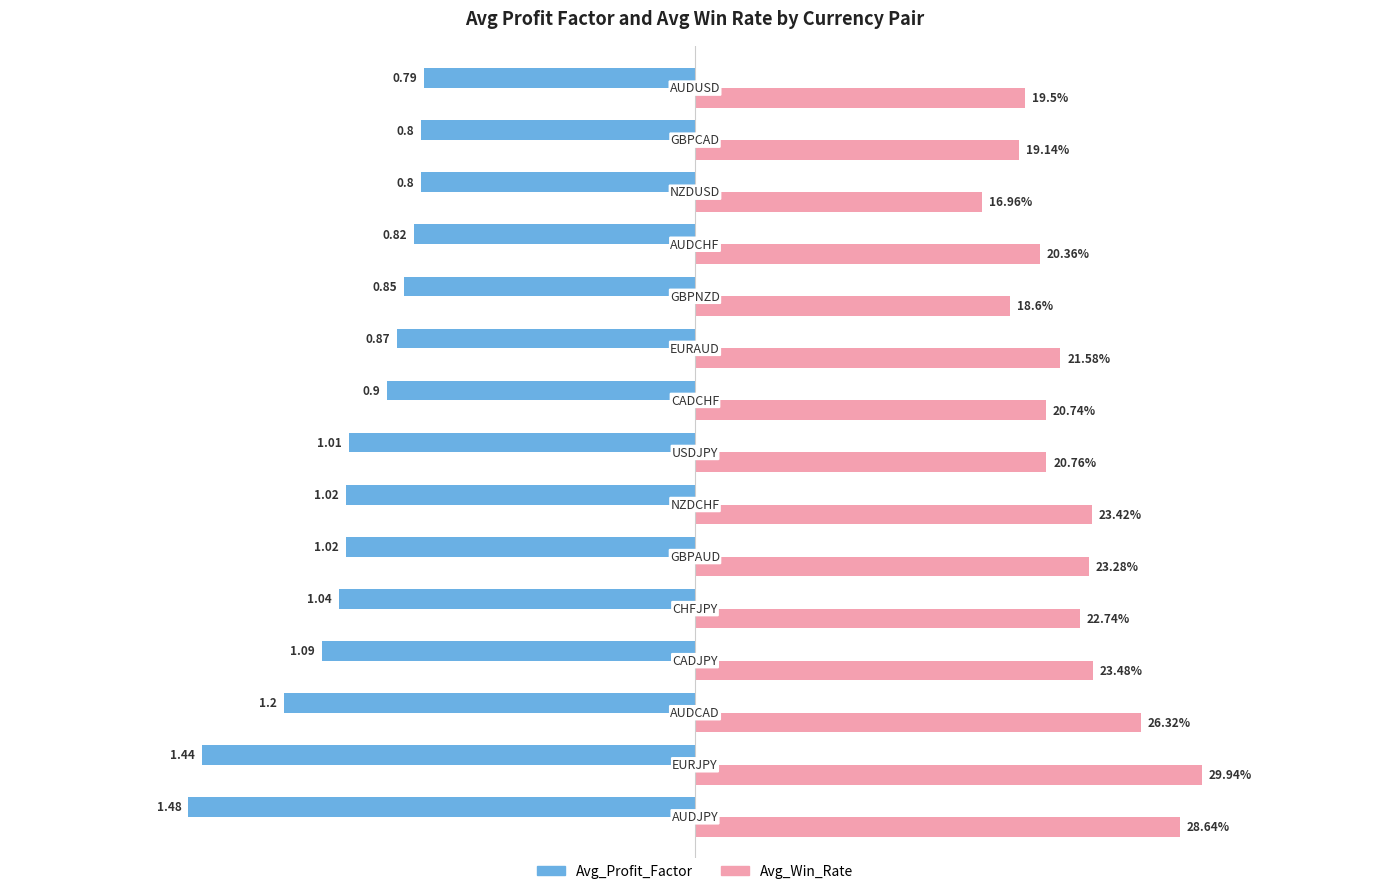

Rank the series by their average value, from lowest to highest.

Avg_Profit_Factor, Avg_Win_Rate